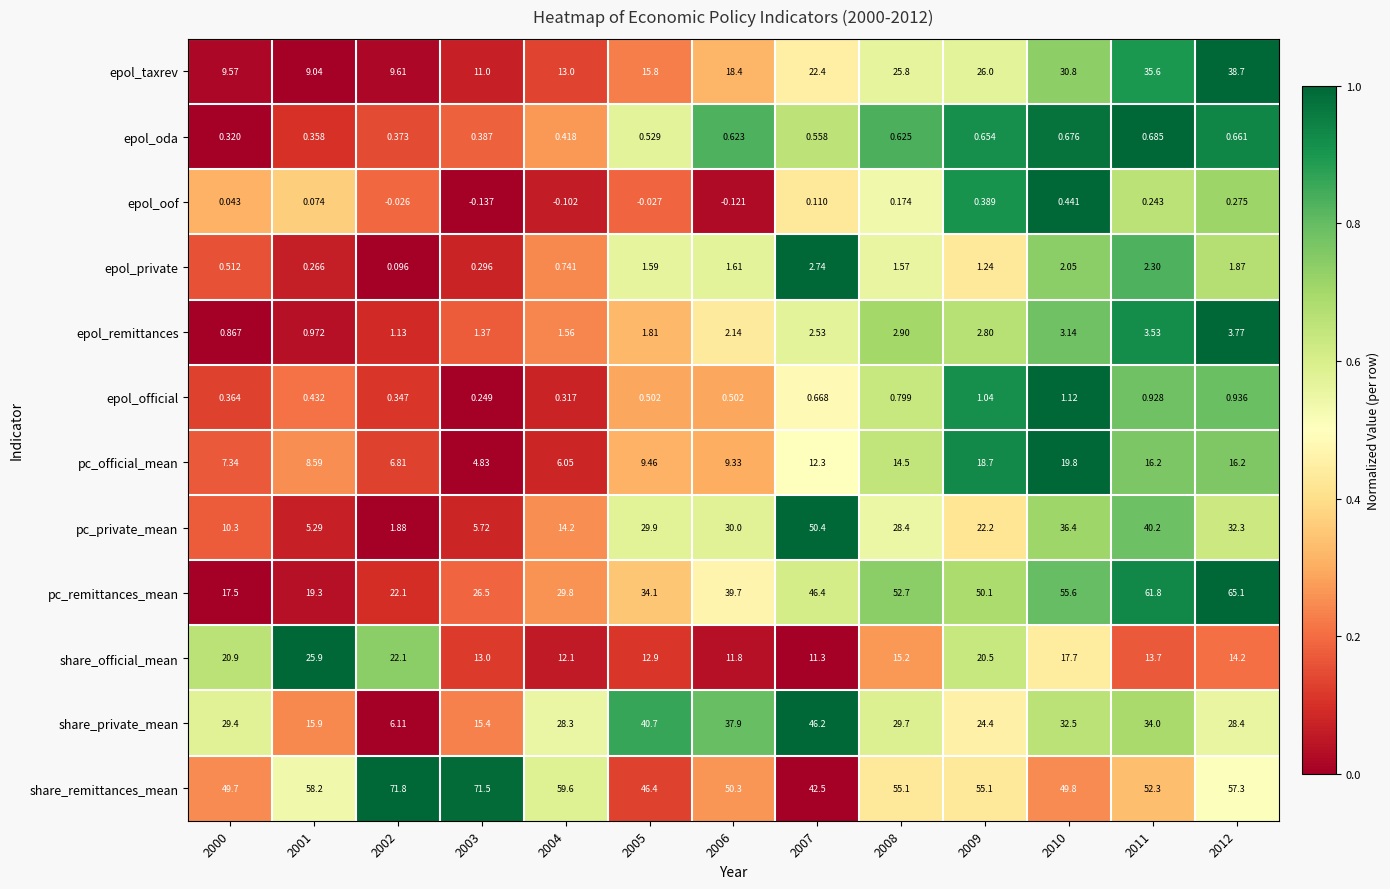

Which series changed the most between 2002 and 2006?

share_private_mean